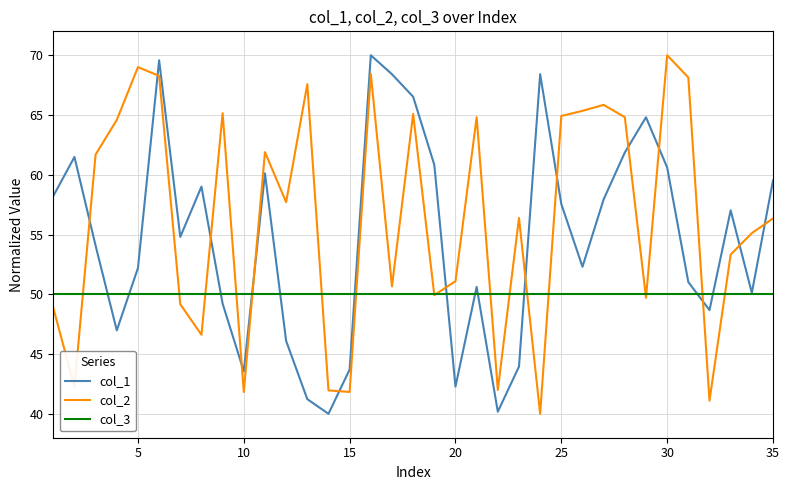

Rank the series by their average value, from lowest to highest.

col_3, col_1, col_2